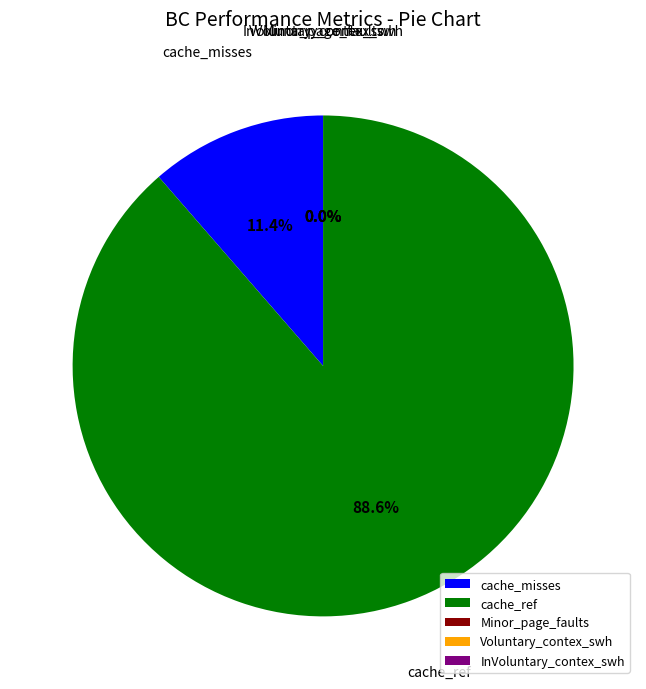

To the nearest percent, what percentage of the pie is cache_misses?

11%